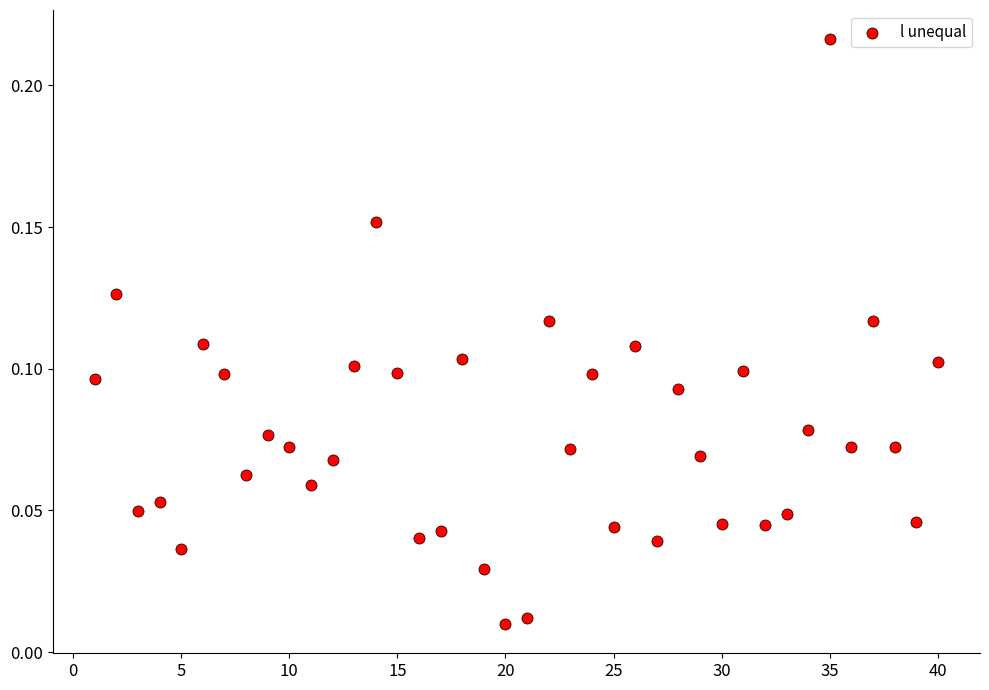

What is the range of X values (max minus min)?

39.0